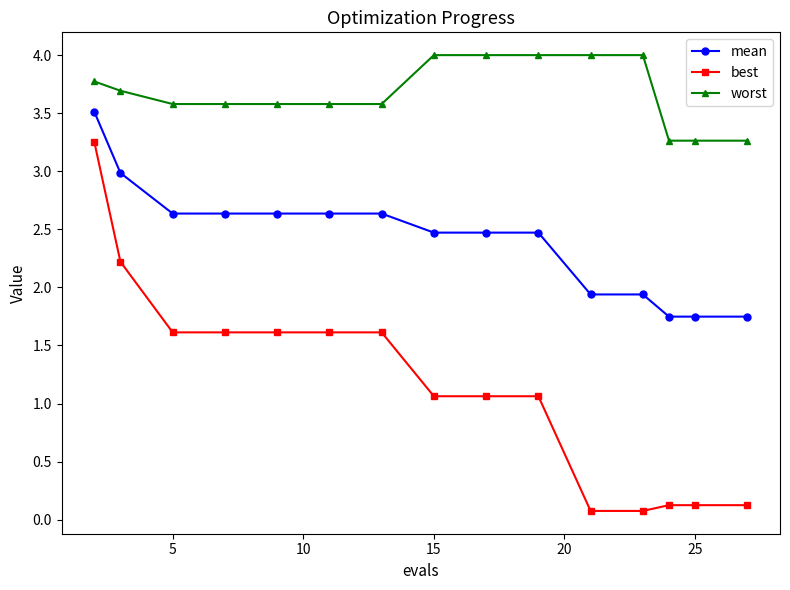

Which series has the largest range (max minus min)?

best